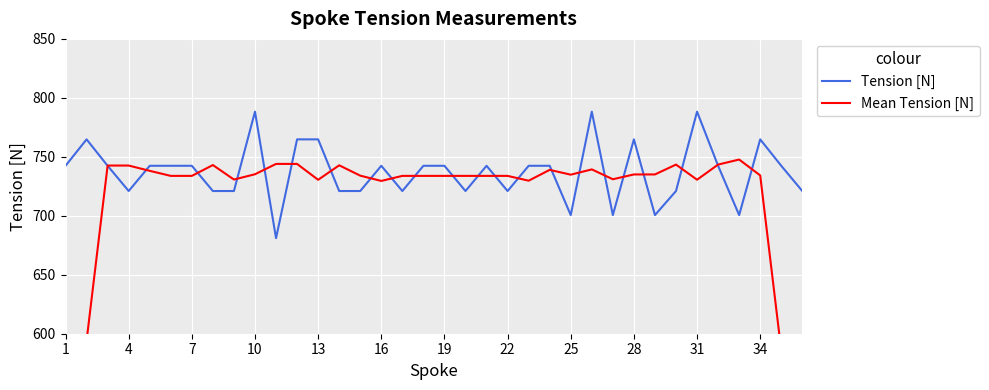

At how many categories does at least one series exceed 677?

36